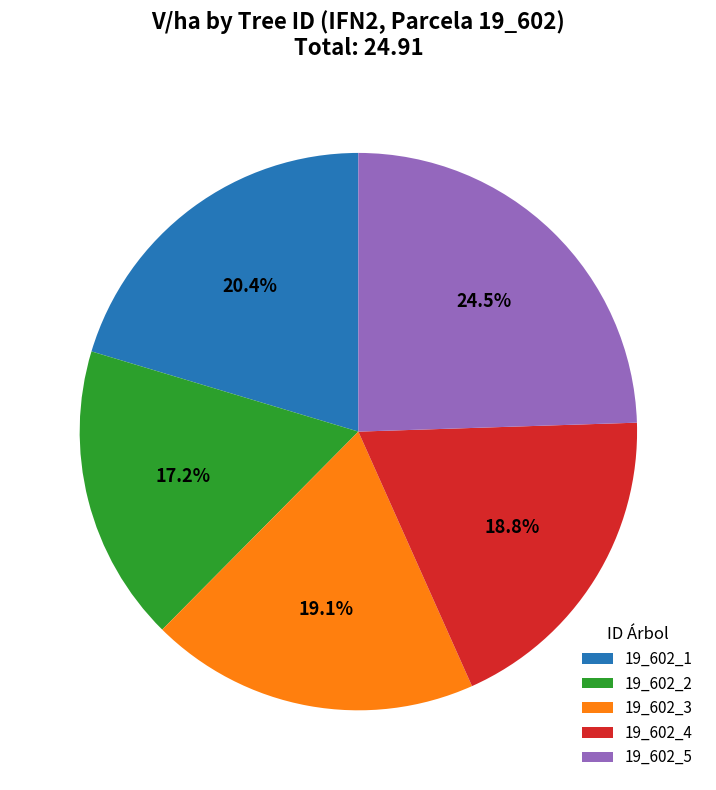

Approximately how many times larger is the value at 19_602_1 compared to 19_602_5?

0.8